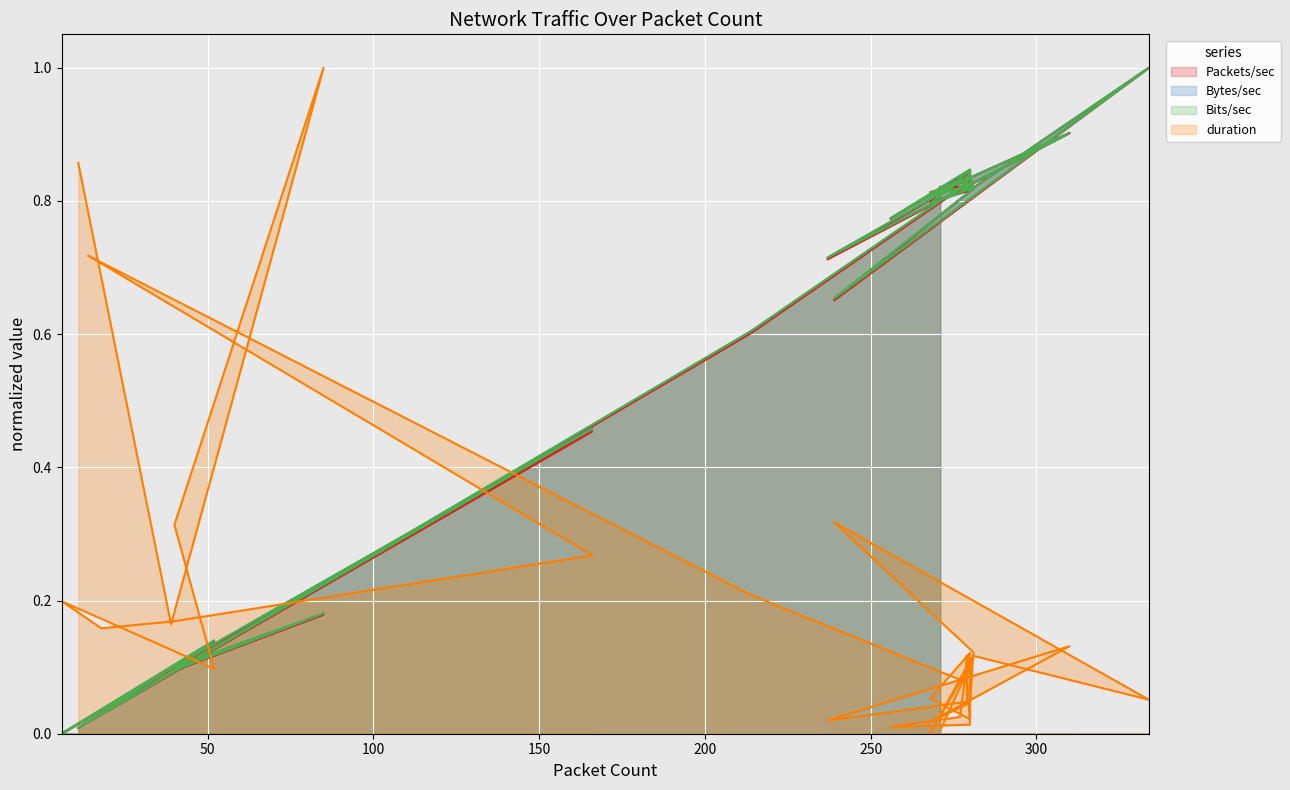

Which series has the largest total across all categories?

Bytes/sec